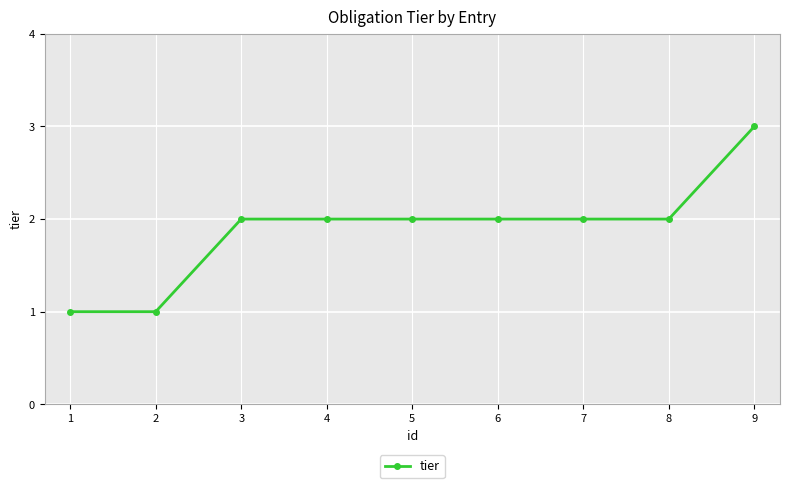

The value at 1 is 1. True or false?

True